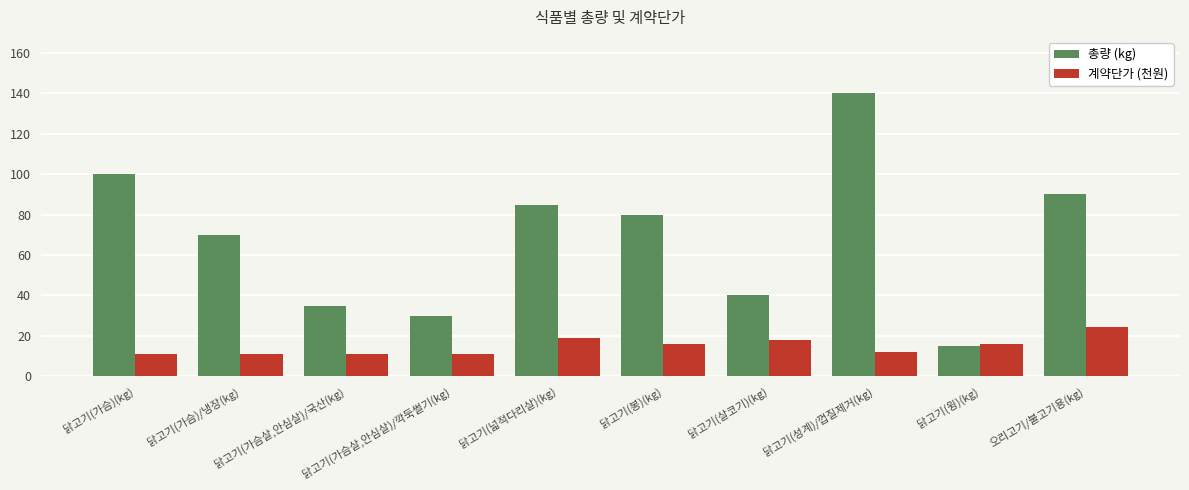

Which series changed the most between 닭고기(가슴살,안심살)/깍둑썰기(kg) and 닭고기(성계)/껍질제거(kg)?

총량 (kg)